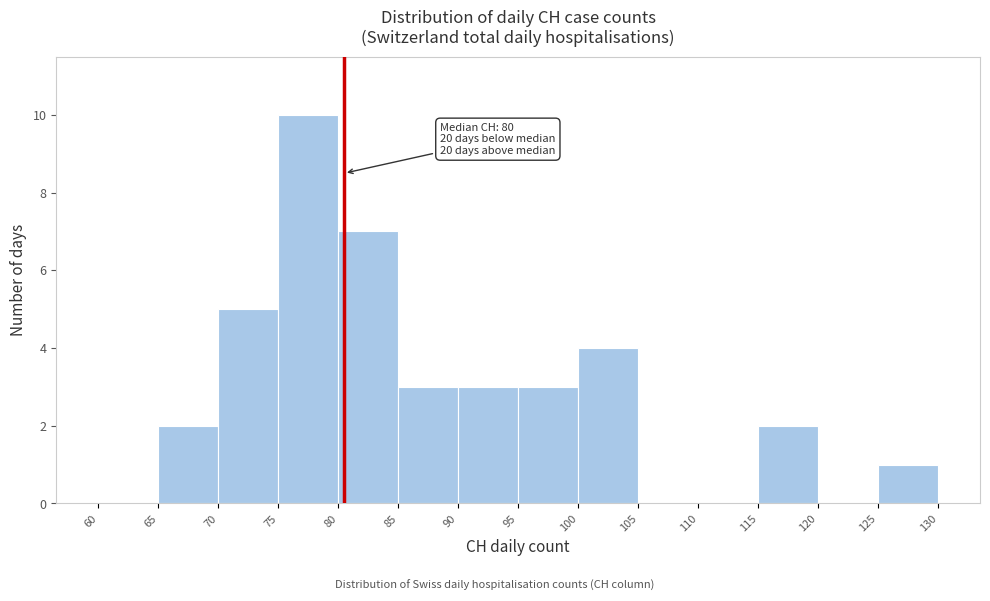

Which range on the x-axis has the tallest bar?

75 to 80